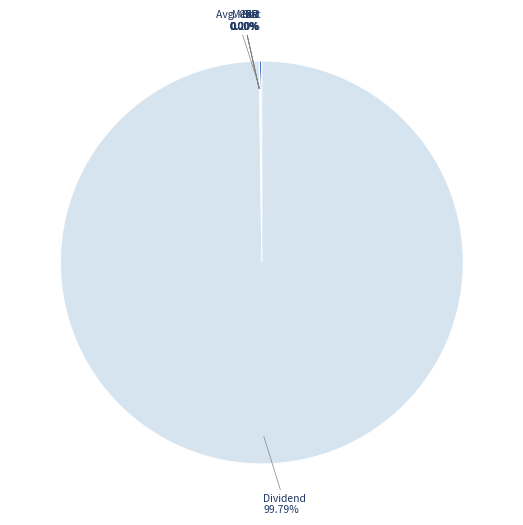

Rank the categories by value from highest to lowest.

Dividend, Avg. Cost, SR, IRR, Std, Mean